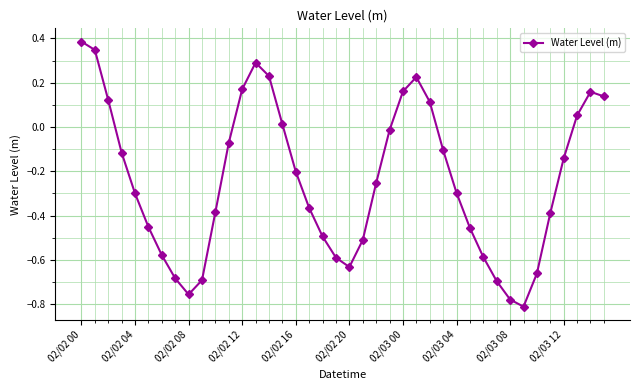

How many positive values are there?

13